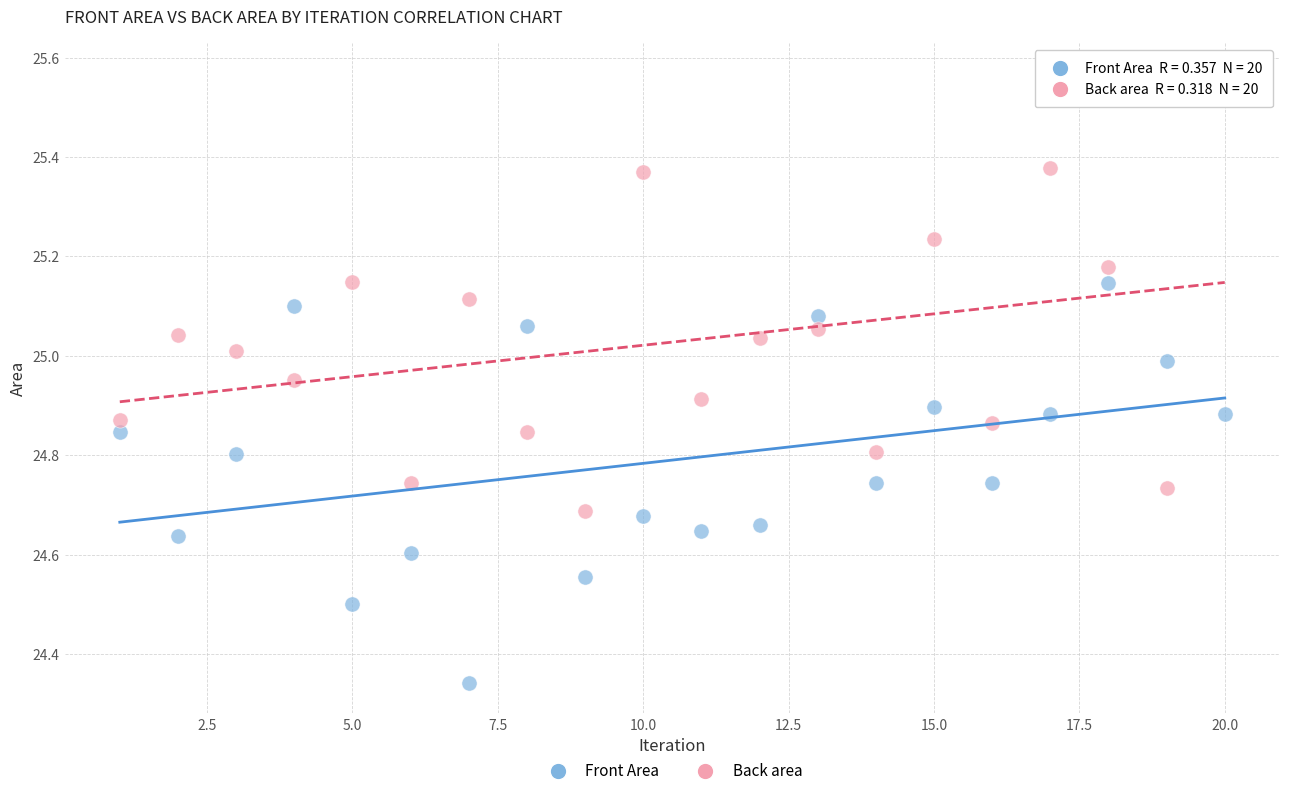

Which series reaches the maximum Y coordinate?

Back area